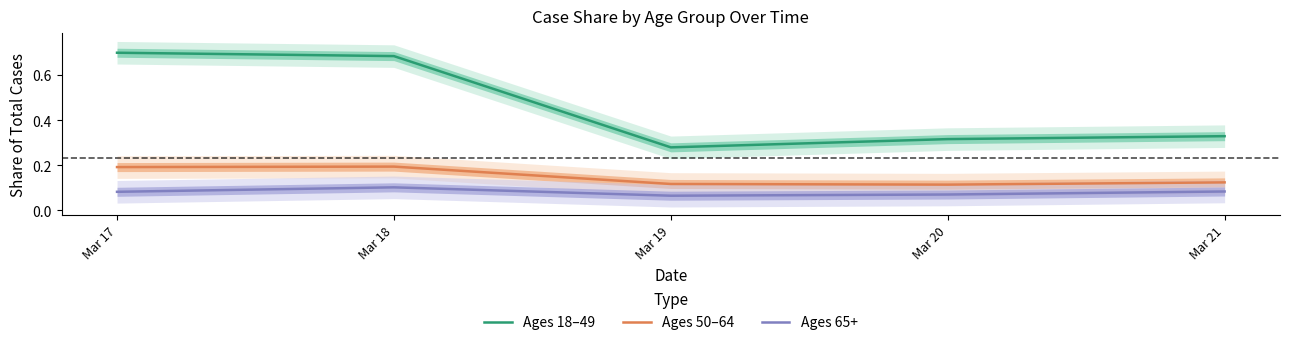

Which series has the largest range (max minus min)?

Ages 18–49